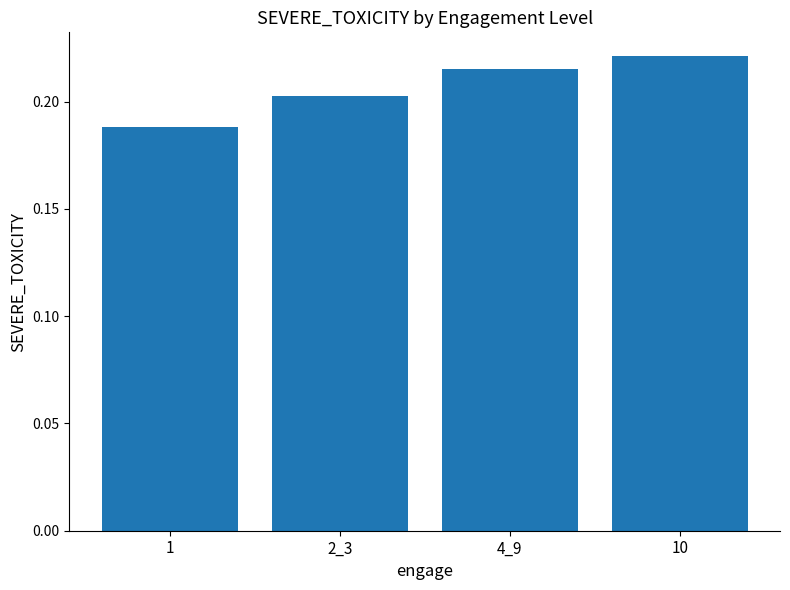

Are the bars horizontal?

No